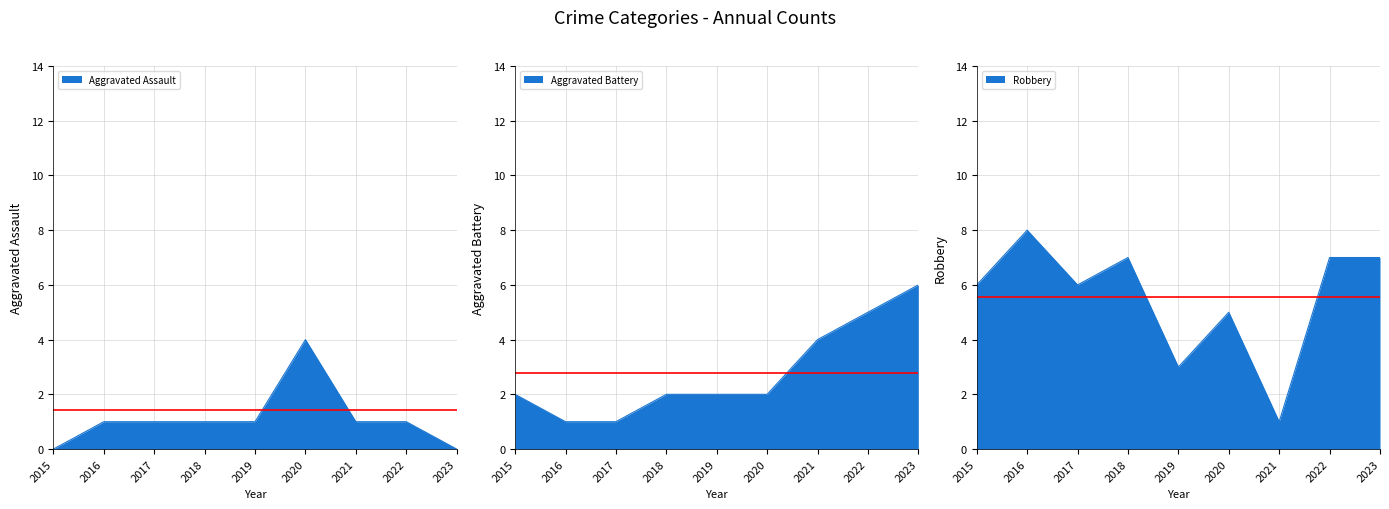

Which series changed the most between 2017 and 2020?

Aggravated Assault